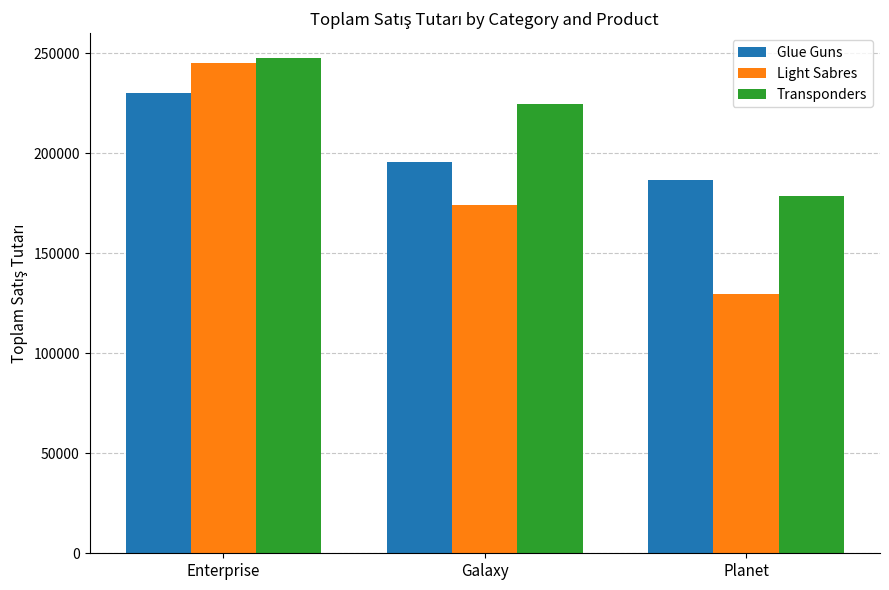

What position from the left is Planet?

3